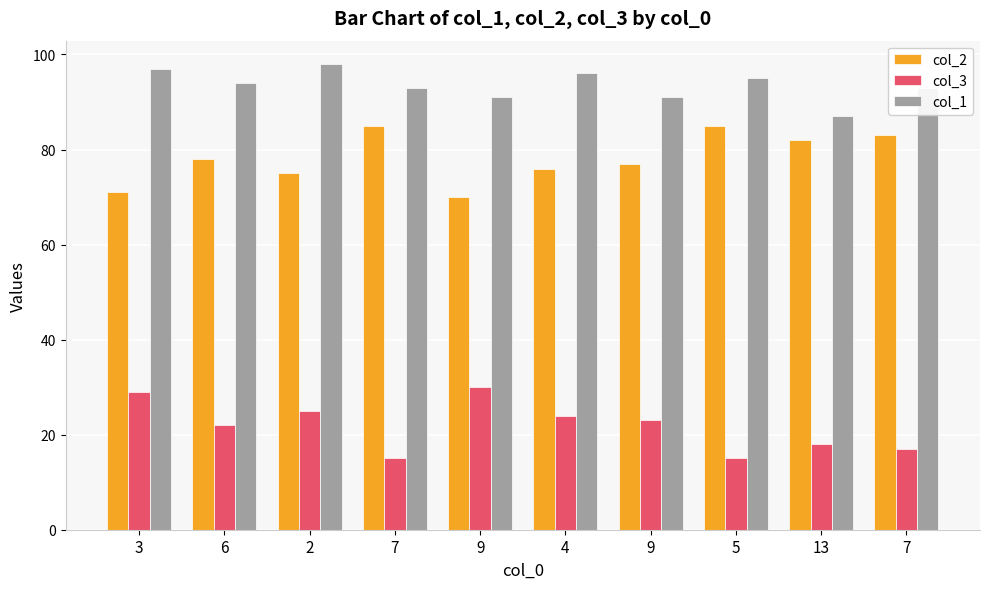

The col_2 series shows 48 at 3. True or false?

False